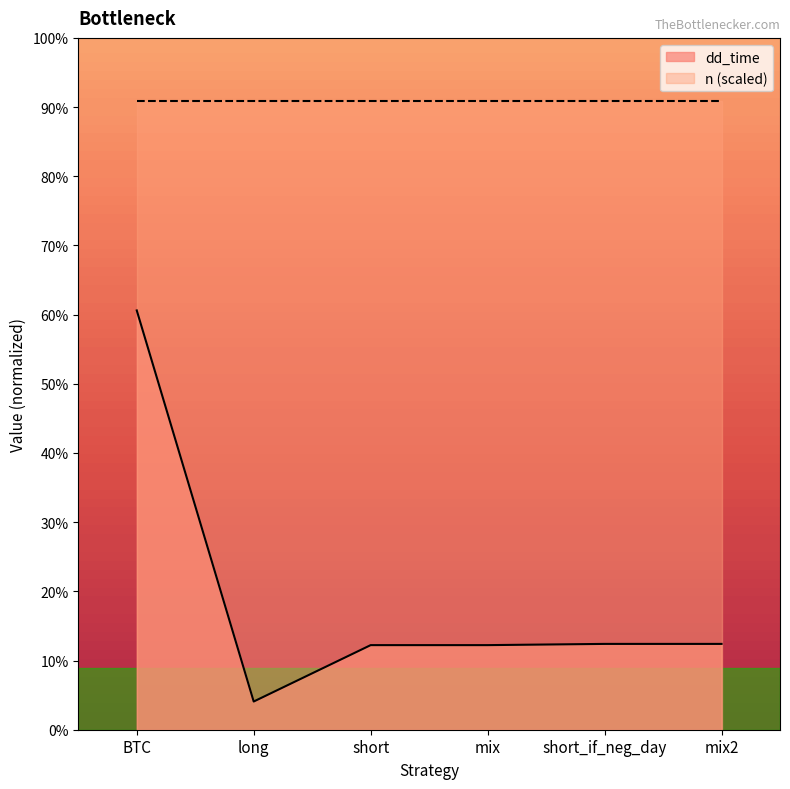

What is the average value?

107